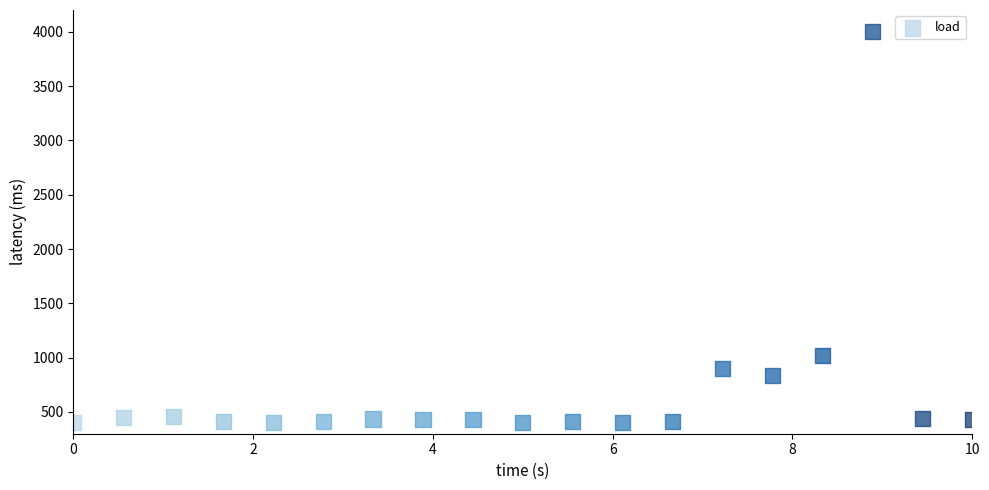

What Y value in the scatter plot is closest to 2200?

1022.5